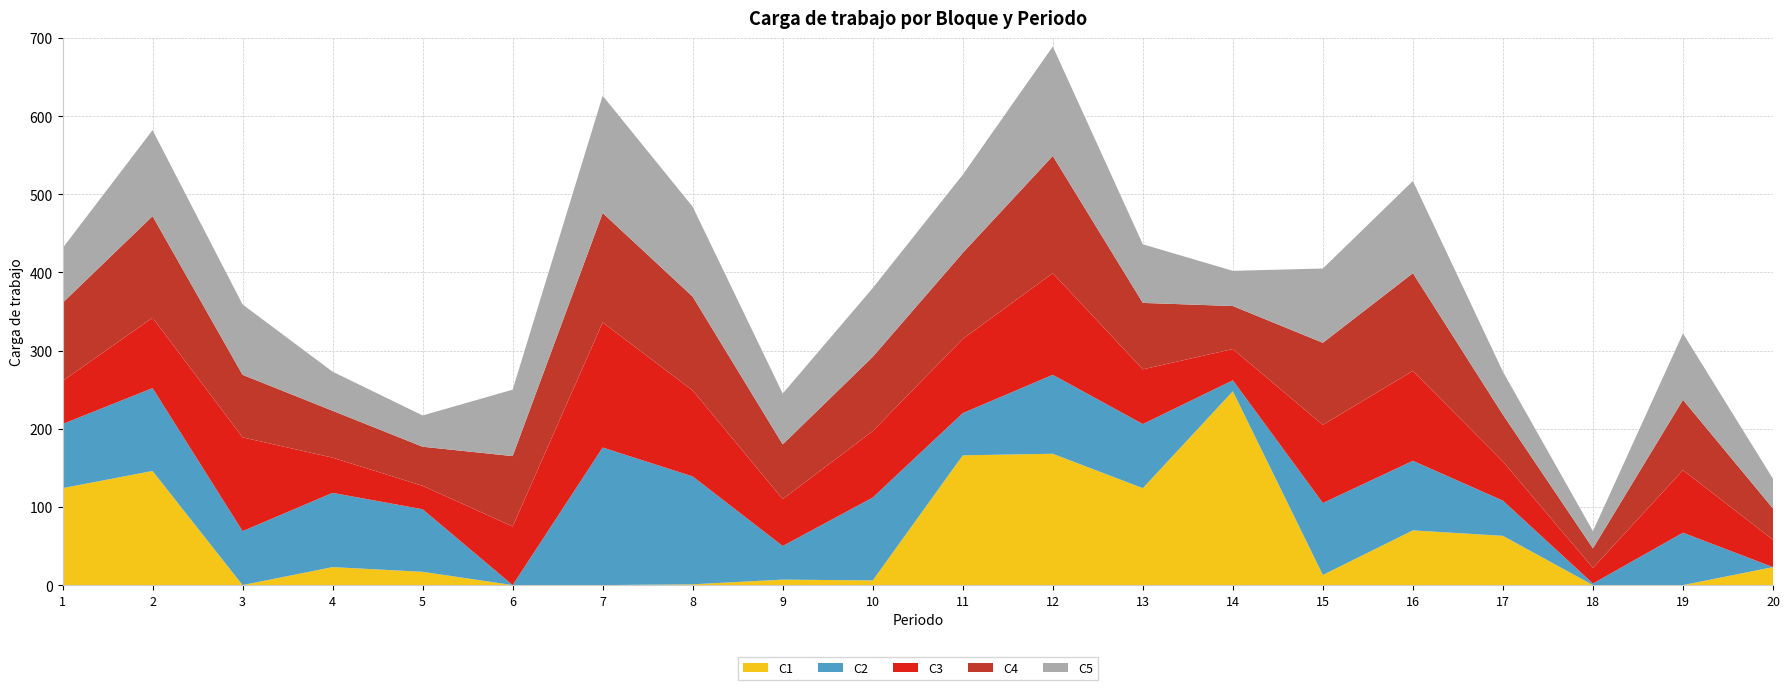

Reading right to left, list all the values displayed in this chart.

C1: 23	0	0	63	70	13	248	124	168	166	6	7	1	0	0	17	23	0	146	124
C2: 0	67	2	45	89	92	14	82	101	54	106	43	138	176	0	80	95	69	106	82
C3: 35	80	20	50	115	100	40	70	130	95	85	60	110	160	75	30	45	120	90	55
C4: 40	90	25	60	125	105	55	85	150	110	95	70	120	140	90	50	60	80	130	100
C5: 38	85	22	55	118	95	45	75	140	100	88	65	115	150	85	40	50	90	110	70